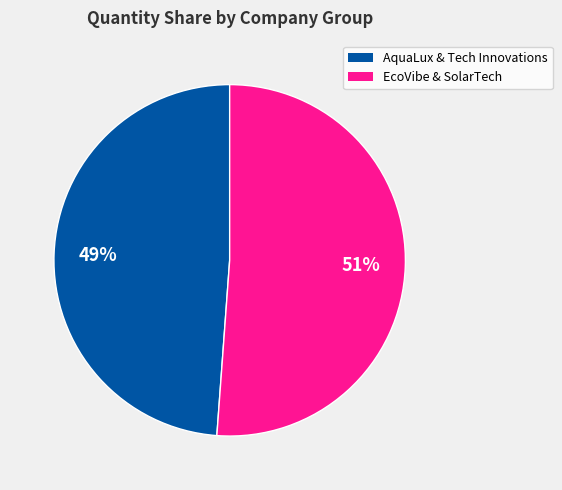

To the nearest percent, what is the average slice percentage?

50%